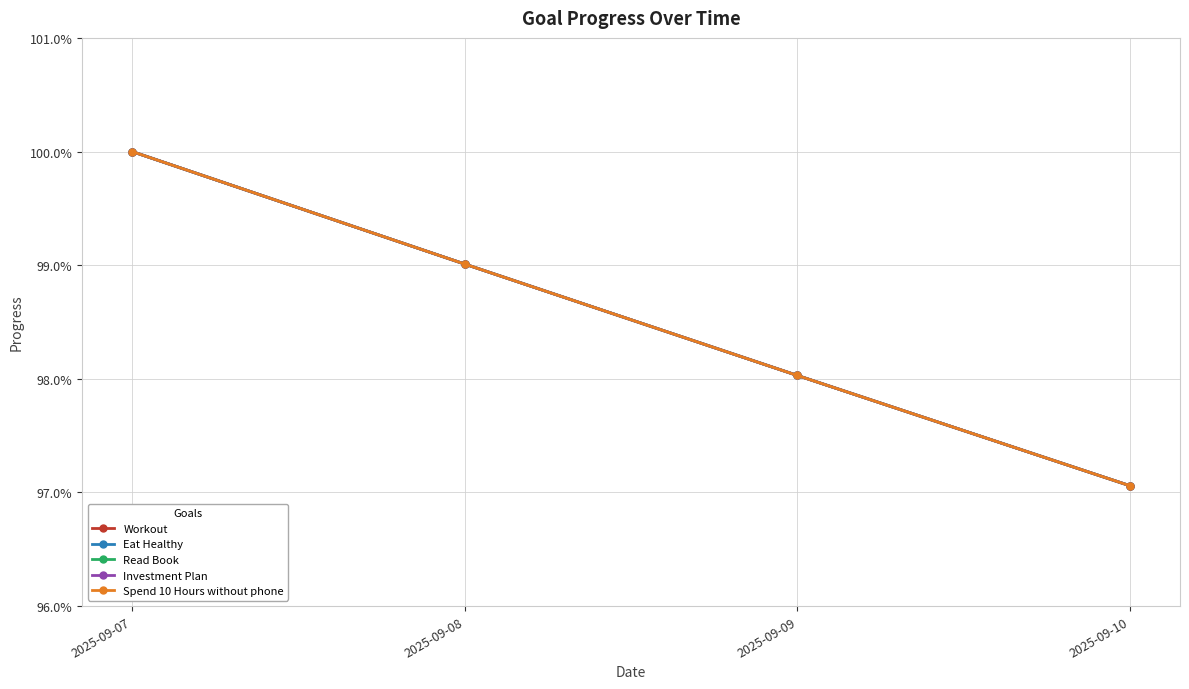

Read the Investment Plan value at 2025-09-10.

1.0